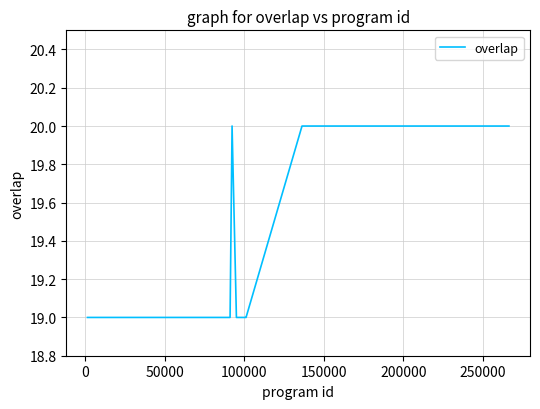

What is the maximum value shown in the chart?

20